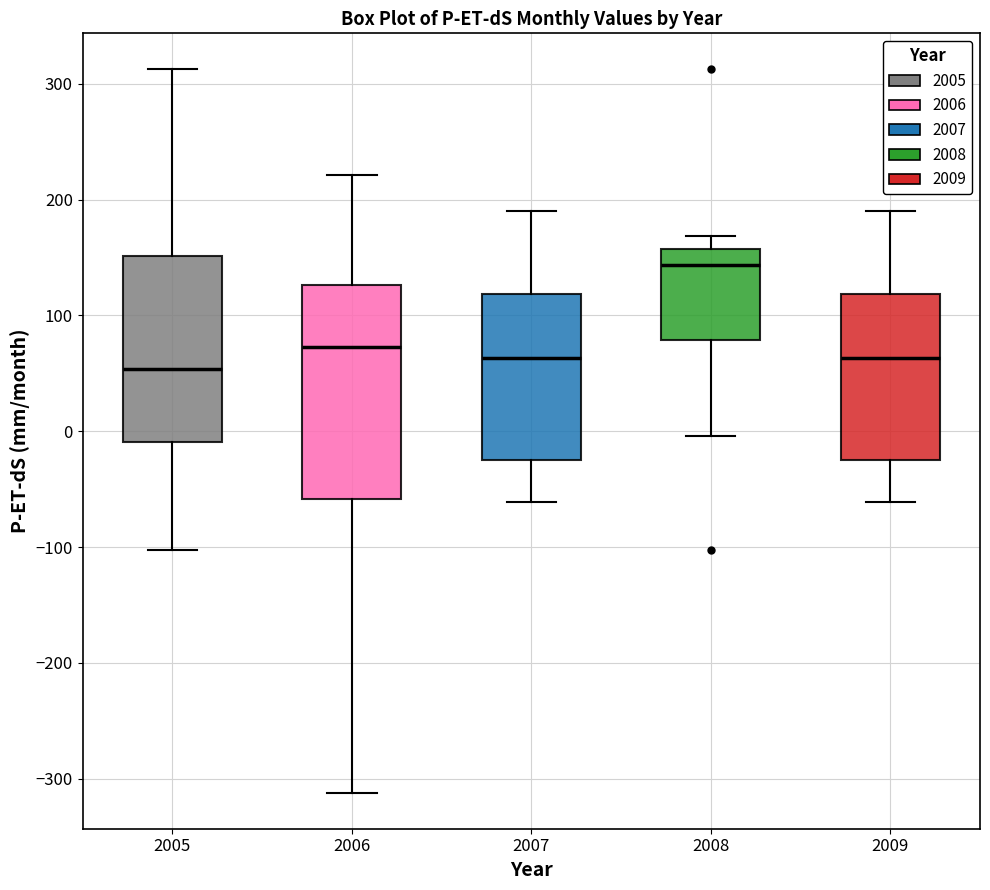

Which box is the tallest, from its lower edge to its upper edge?

2006